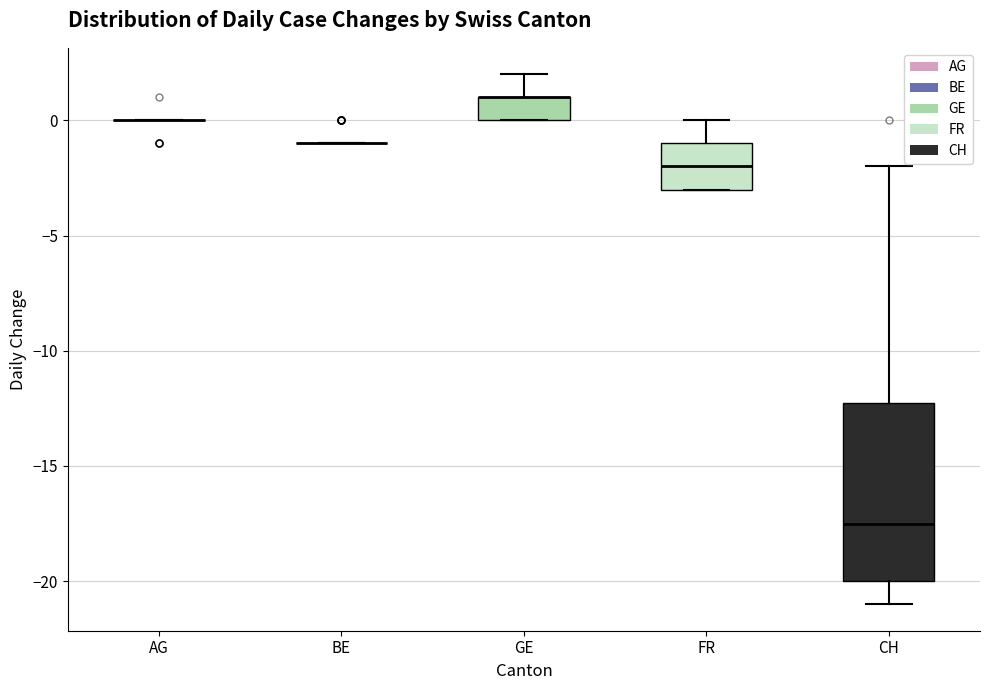

Comparing the boxes themselves (not the whiskers), which one is the tallest?

CH